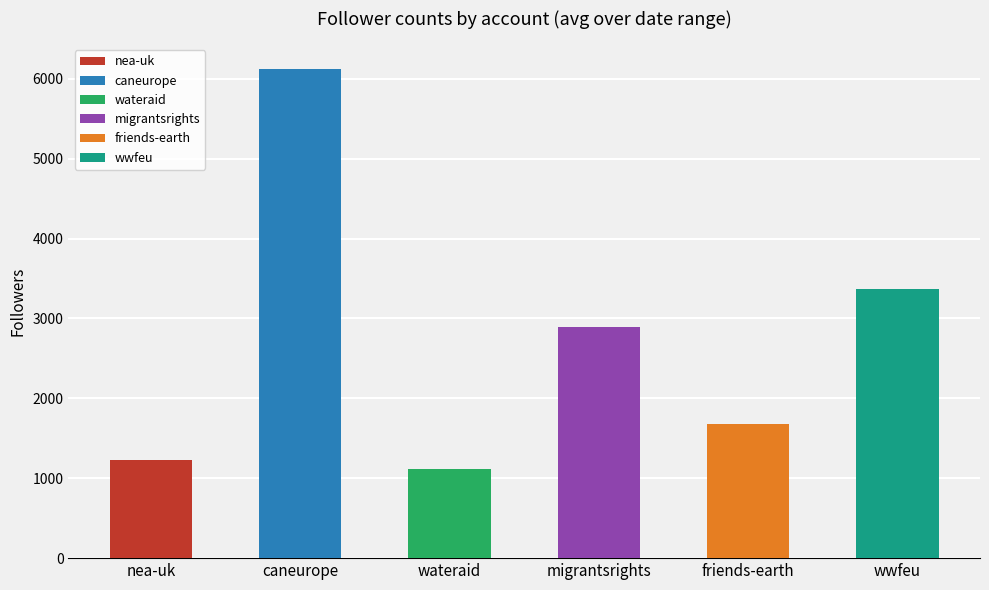

Is it true that wateraid.bsky.social equals 1092 at nea-ukcharity.bsky.social?

True